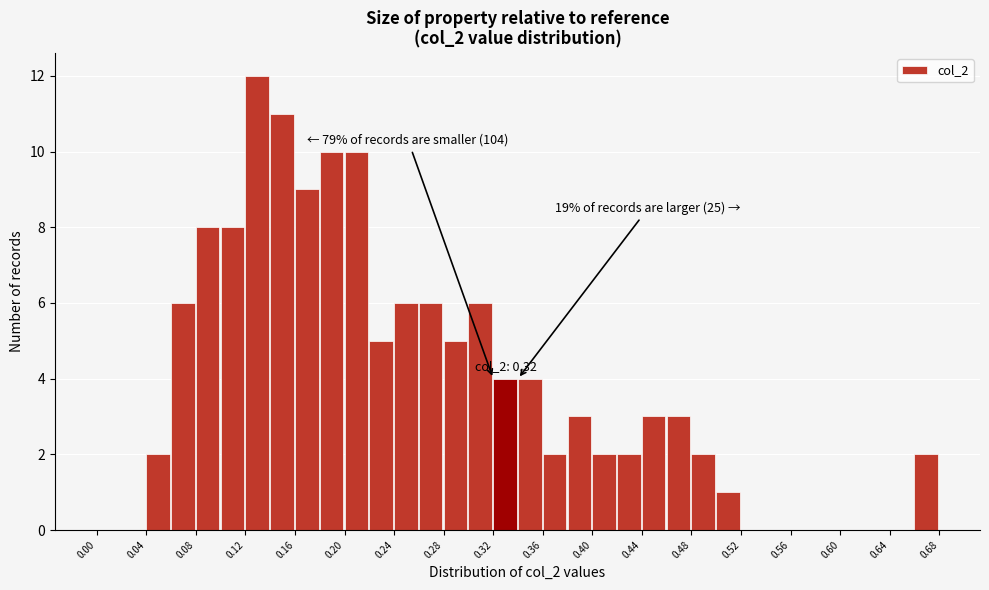

Over which range of the x-axis is the bar tallest?

0.12 to 0.14